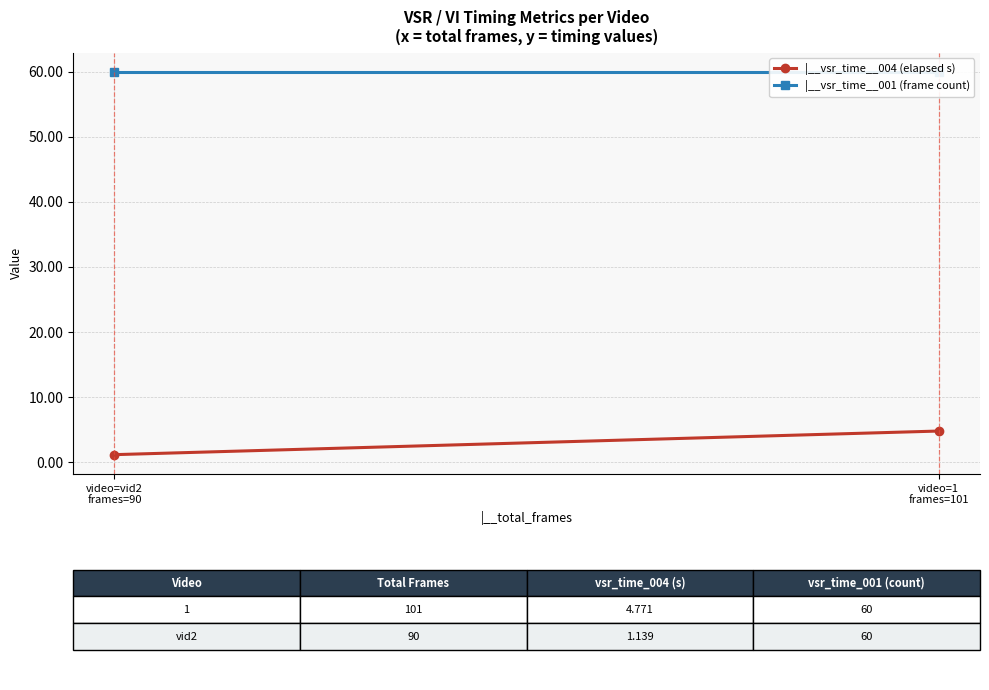

Rank the series by their average value, from lowest to highest.

|__vsr_time__004 (elapsed s), |__vsr_time__001 (frame count)